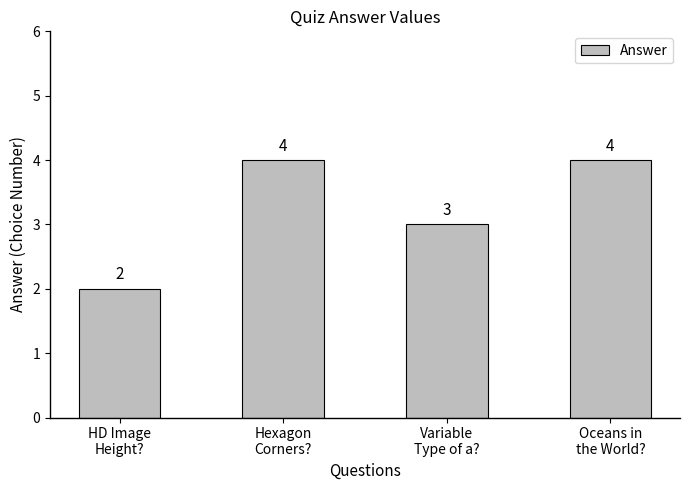

What is the maximum value shown in the chart?

4